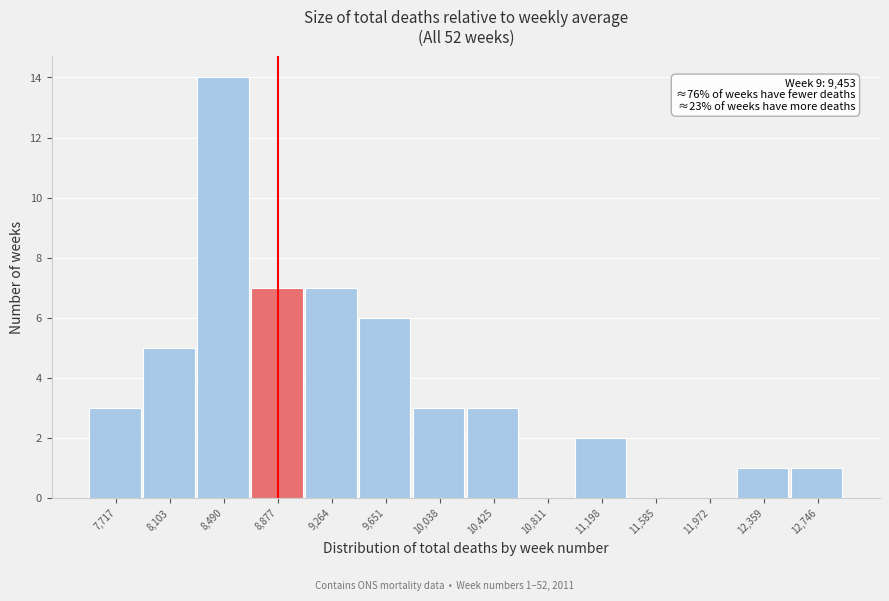

Reading left to right, what are all the values shown in this chart?

7,717=3	8,103=5	8,490=14	8,877=7	9,264=7	9,651=6	10,038=3	10,425=3	10,811=0	11,198=2	11,585=0	11,972=0	12,359=1	12,746=1